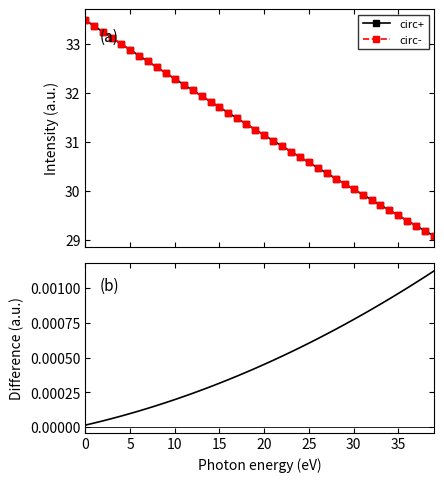

What is the value of the circ- point at the 11th from the left?

32.3